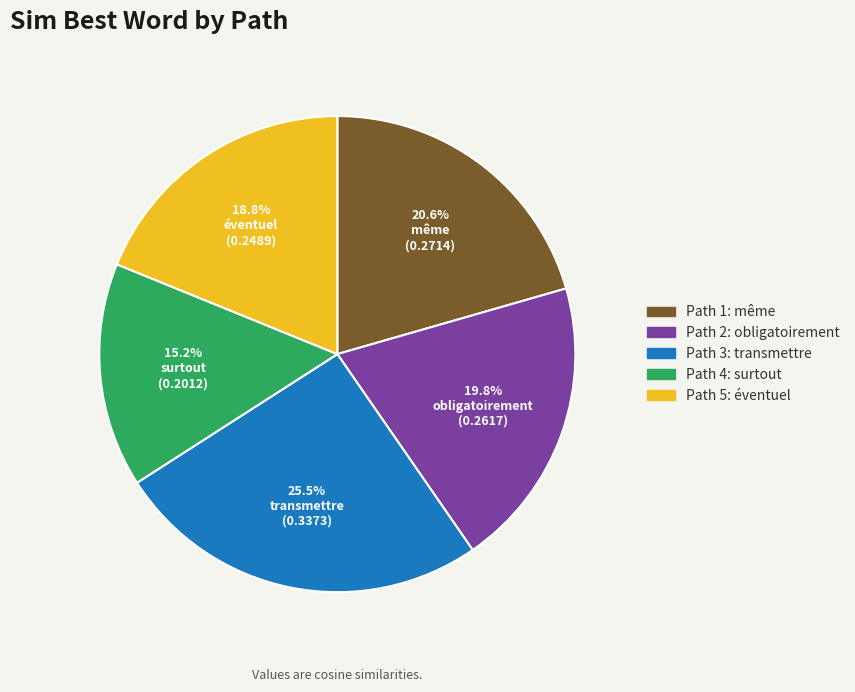

Rank the categories by value from highest to lowest.

Path 3: transmettre, Path 1: même, Path 2: obligatoirement, Path 5: éventuel, Path 4: surtout